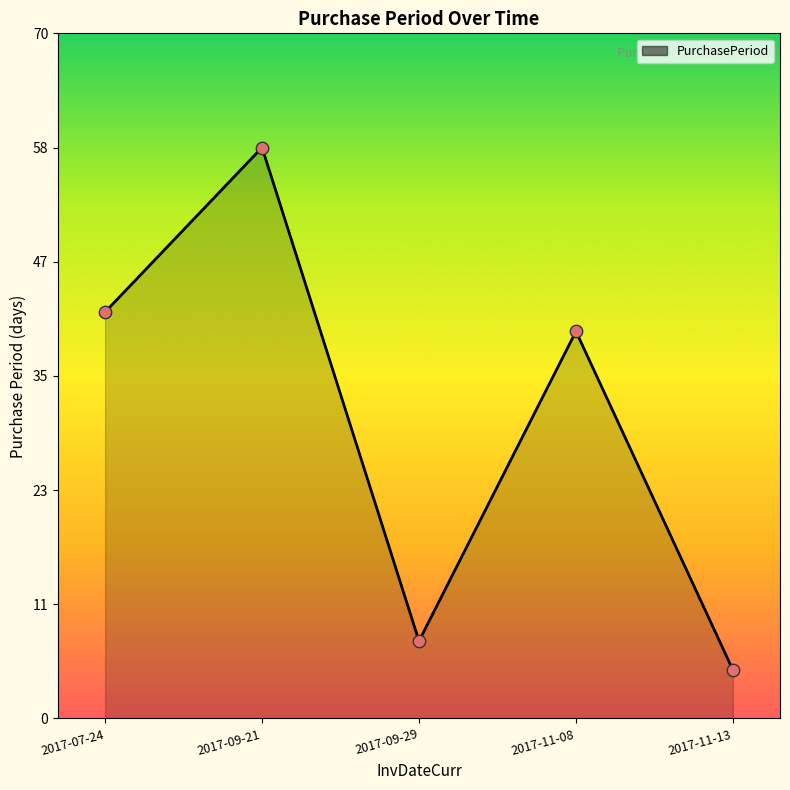

Is this an area chart (filled region under the line)?

Yes